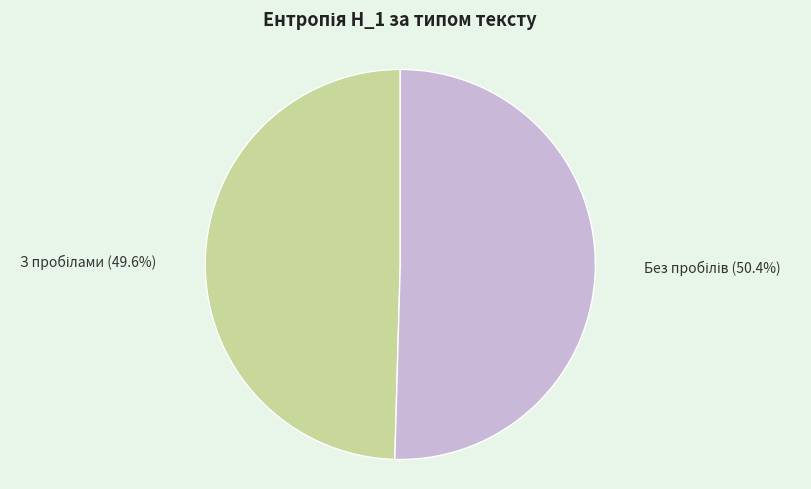

Does any single category account for the majority?

Yes